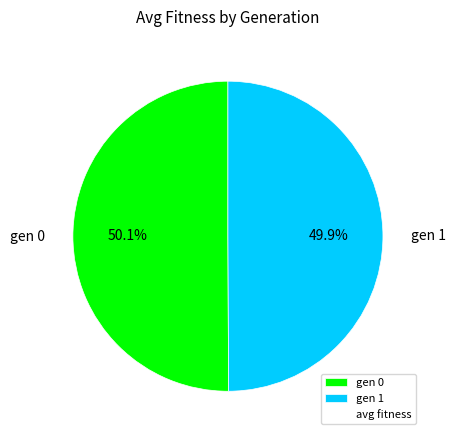

What percentage do gen 0 and gen 1 together represent?

100.0%